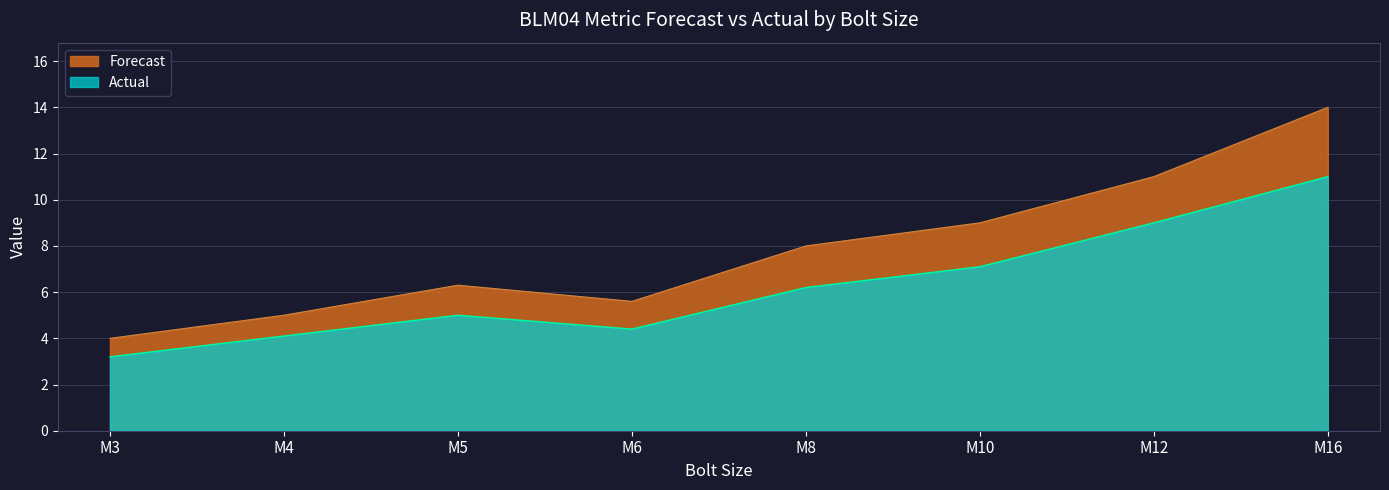

Where is the first local minimum for Actual?

M6